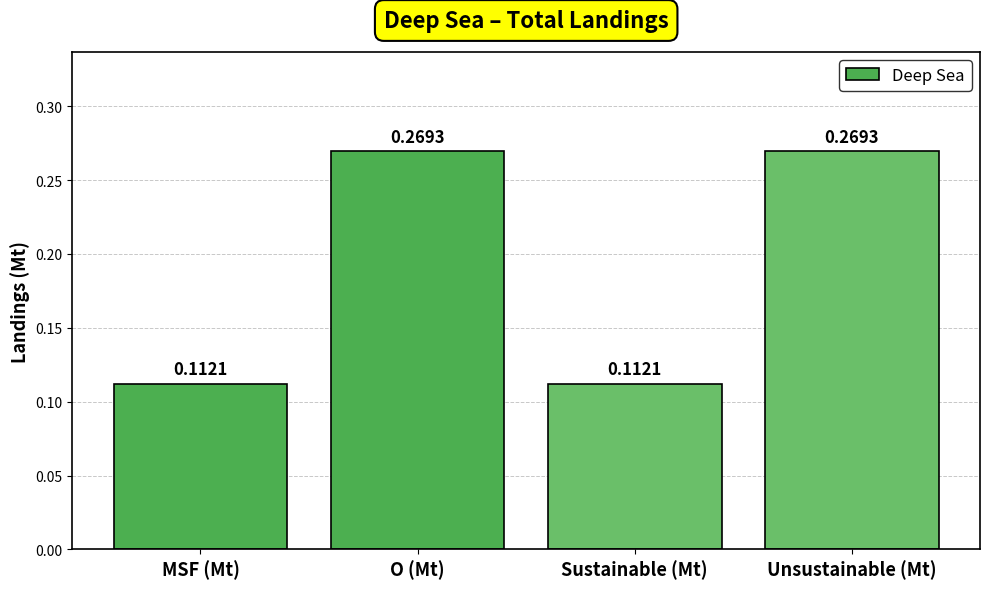

True or false: the data shows 0.4 at Unsustainable (Mt).

False